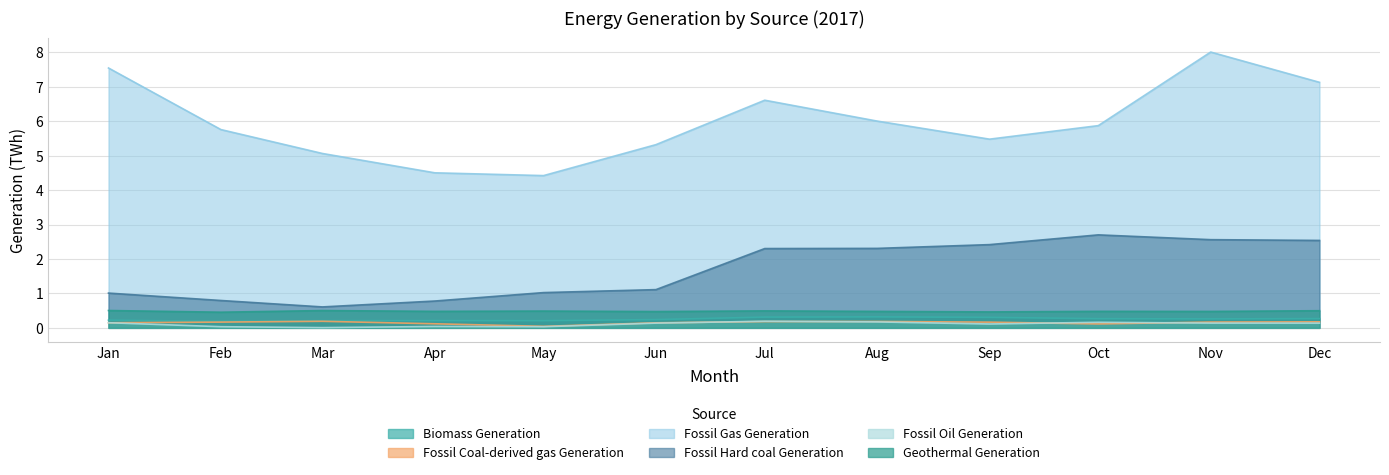

Which category has the highest value in the Fossil Gas Generation series?

Nov